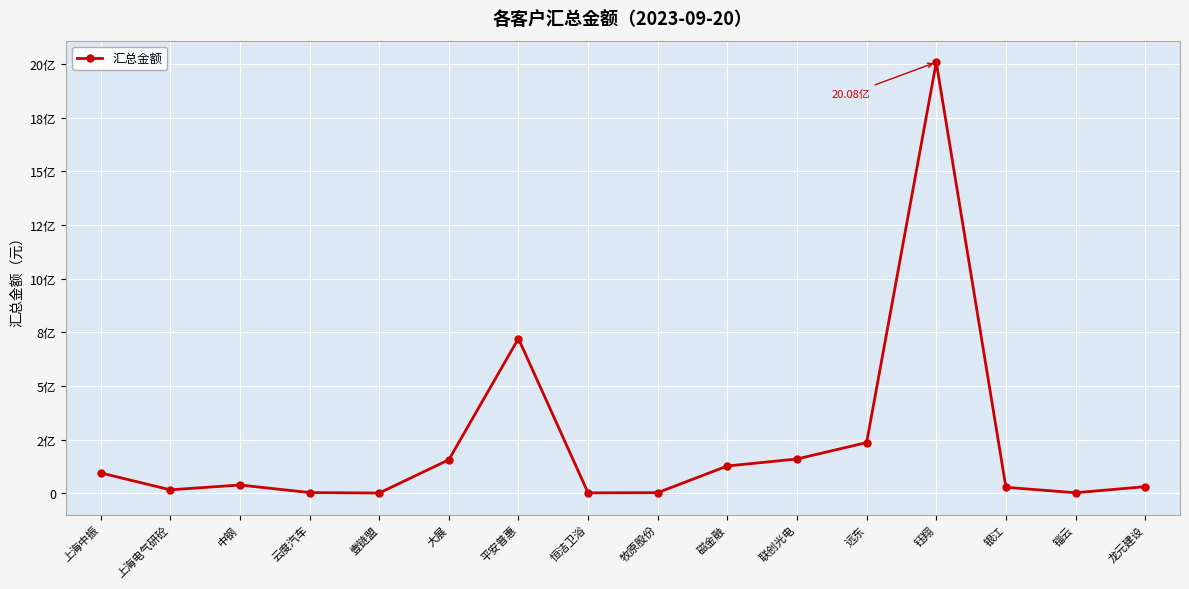

Does the chart have visible grid lines?

Yes